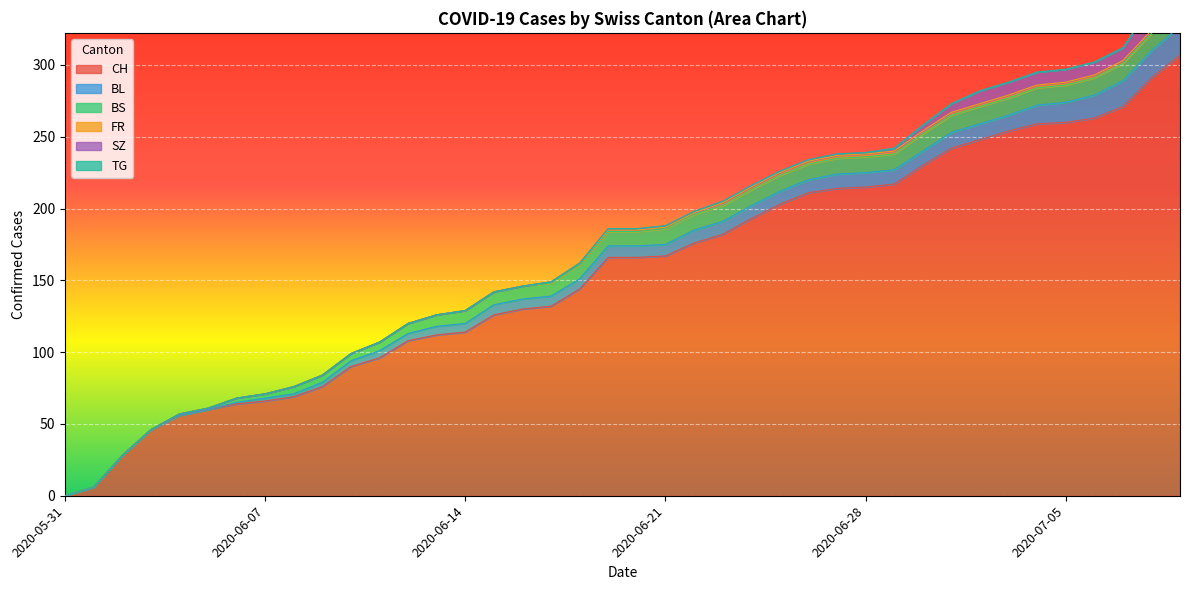

How many values in the BS series exceed 10?

19